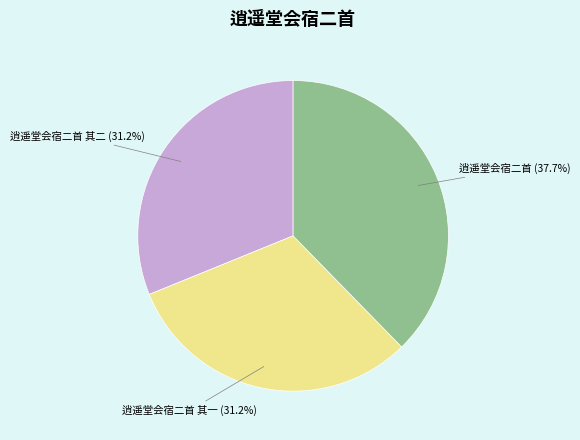

Which slice is the largest?

逍遥堂会宿二首 (37.7%)